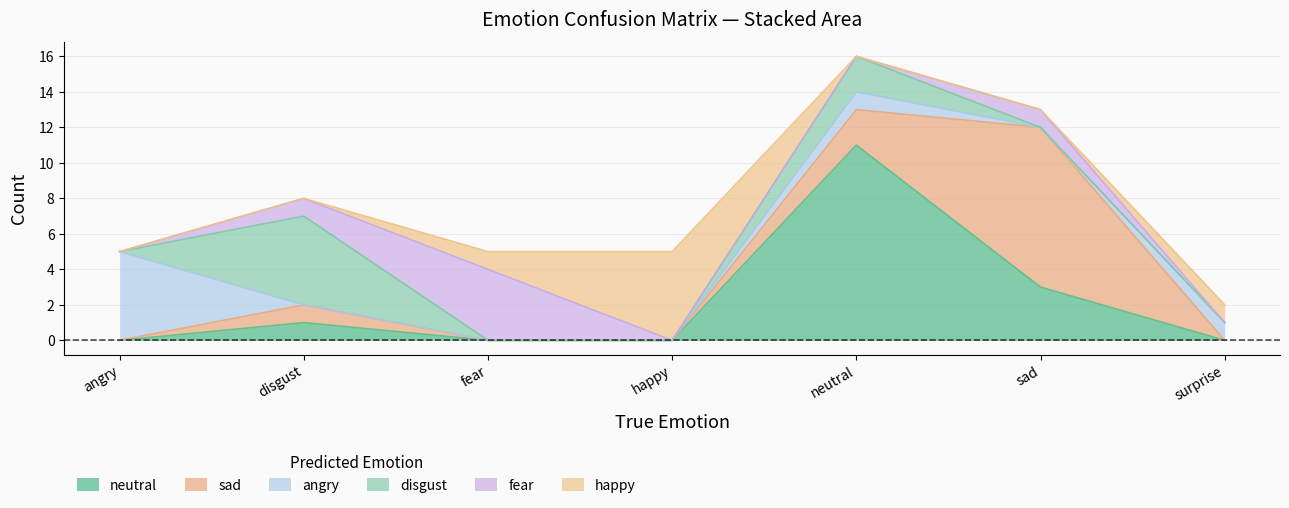

What is the average value of the disgust series?

1